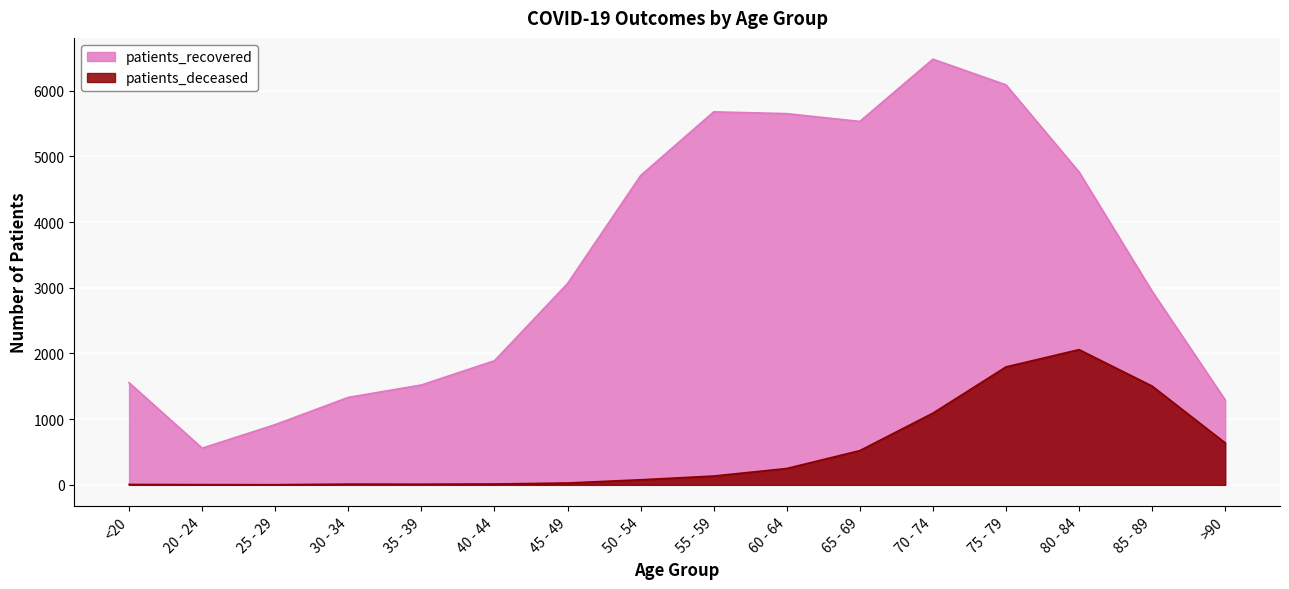

At which category does patients_recovered reach its first local peak?

55 - 59